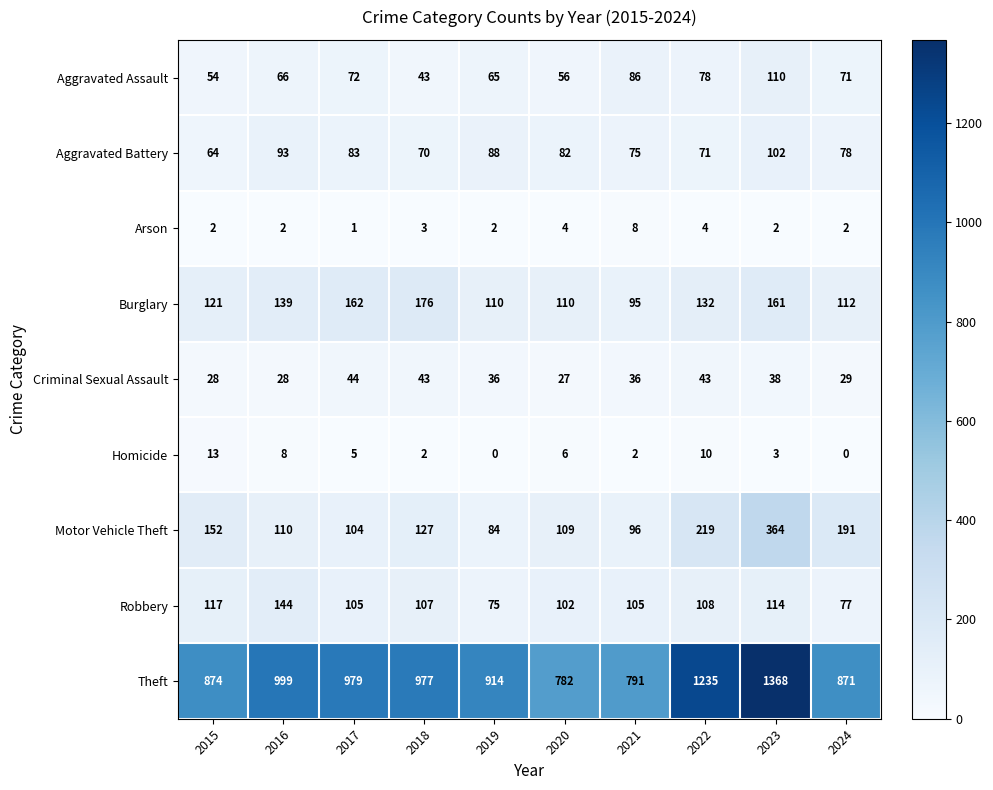

At which label does Aggravated Battery first exceed 82?

2016